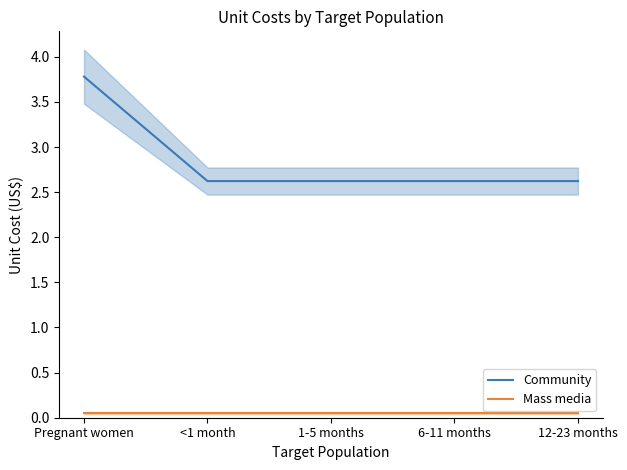

True or false: Community and Mass media intersect in this chart.

False